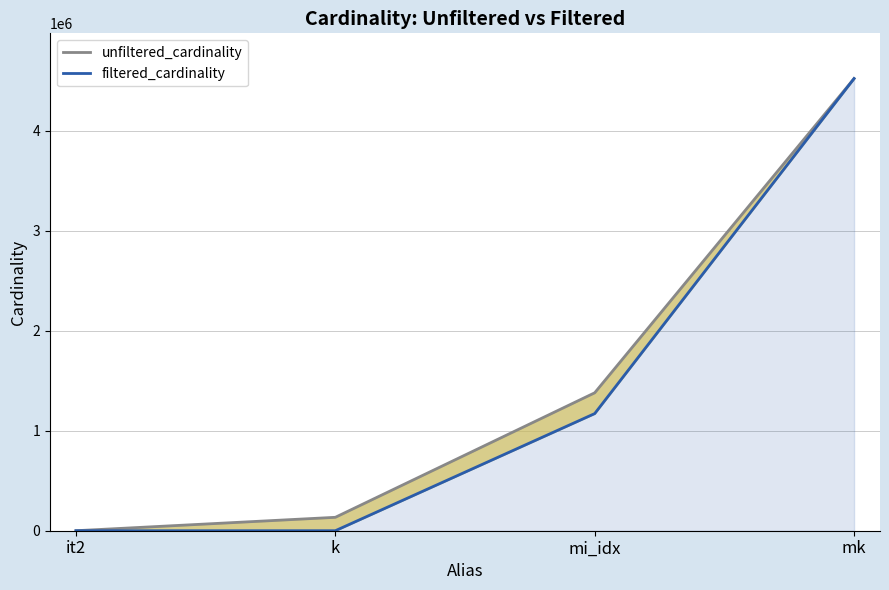

True or false: unfiltered_cardinality (line) and filtered_cardinality intersect in this chart.

False